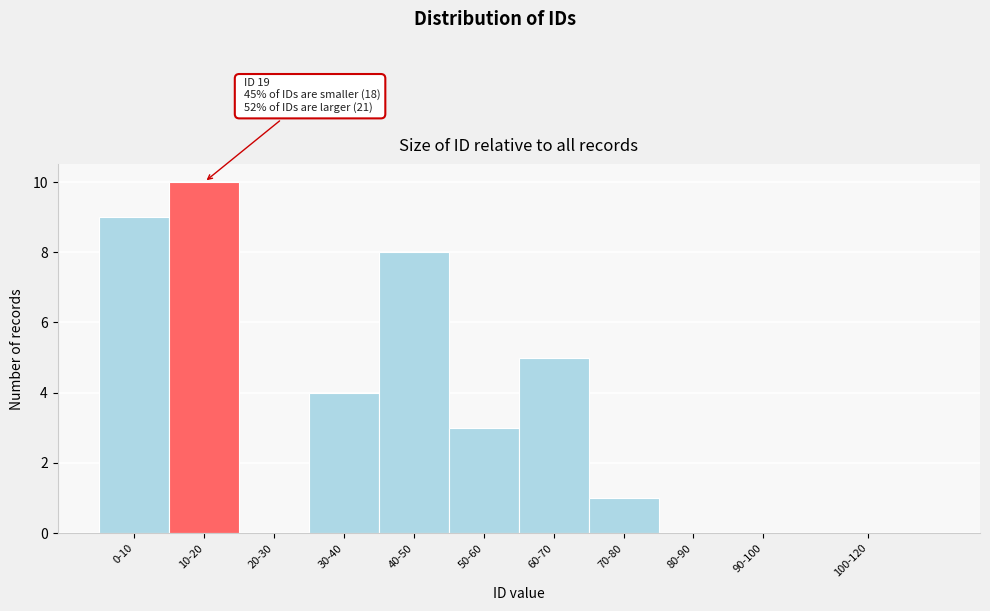

Reading left to right, transcribe all the data shown in this chart.

0-10=9	10-20=10	20-30=0	30-40=4	40-50=8	50-60=3	60-70=5	70-80=1	80-90=0	90-100=0	100-120=0